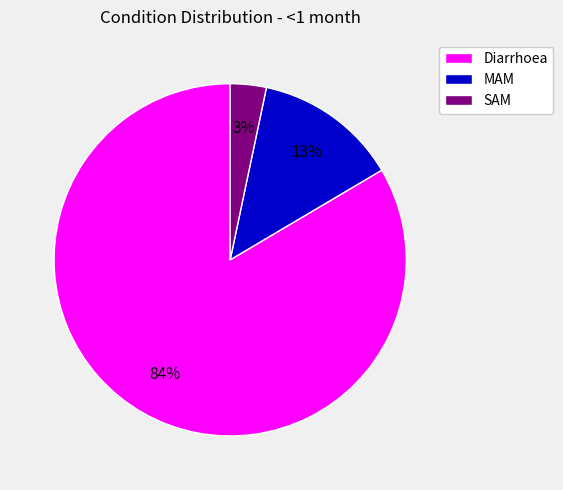

Do SAM and MAM together represent more than half of the pie?

No